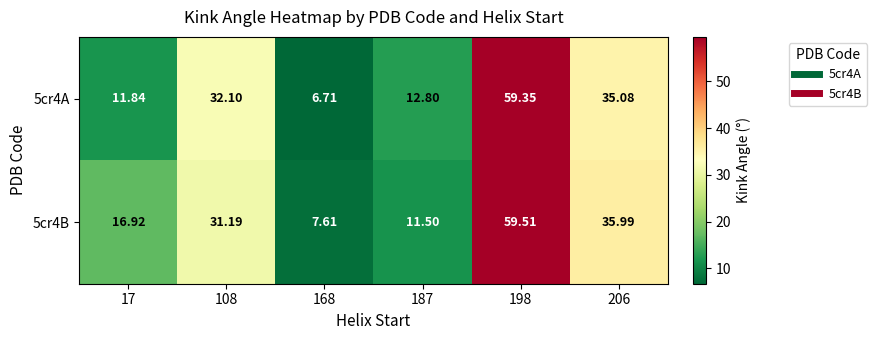

Is the value of 5cr4A at 187 greater than the value of 5cr4B at 206?

No